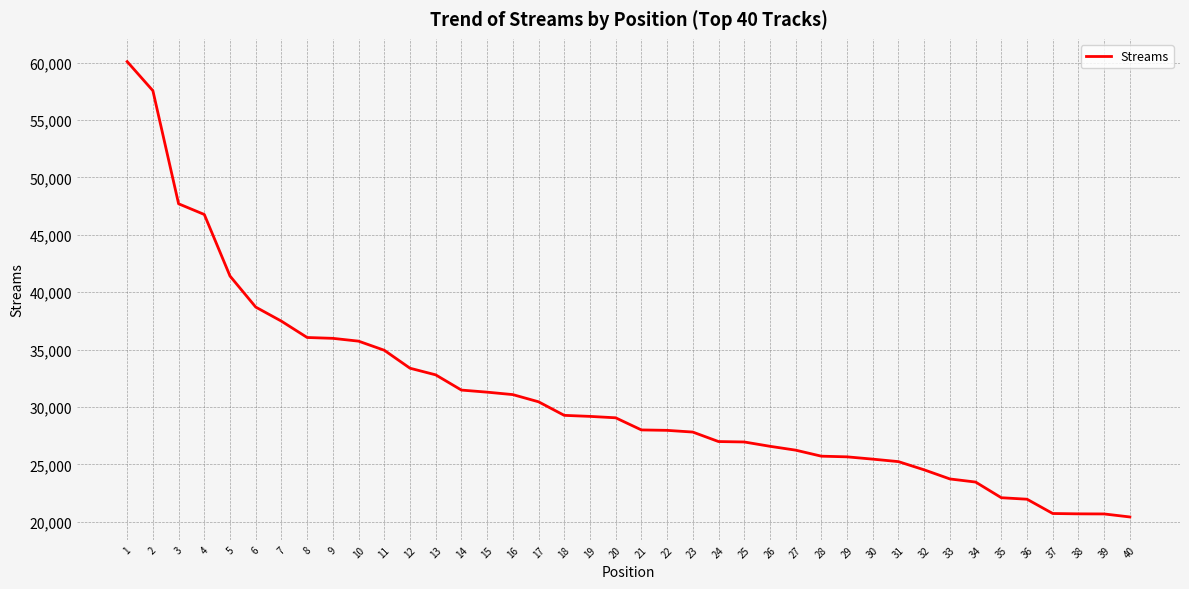

The value at 22 is 49020. True or false?

False